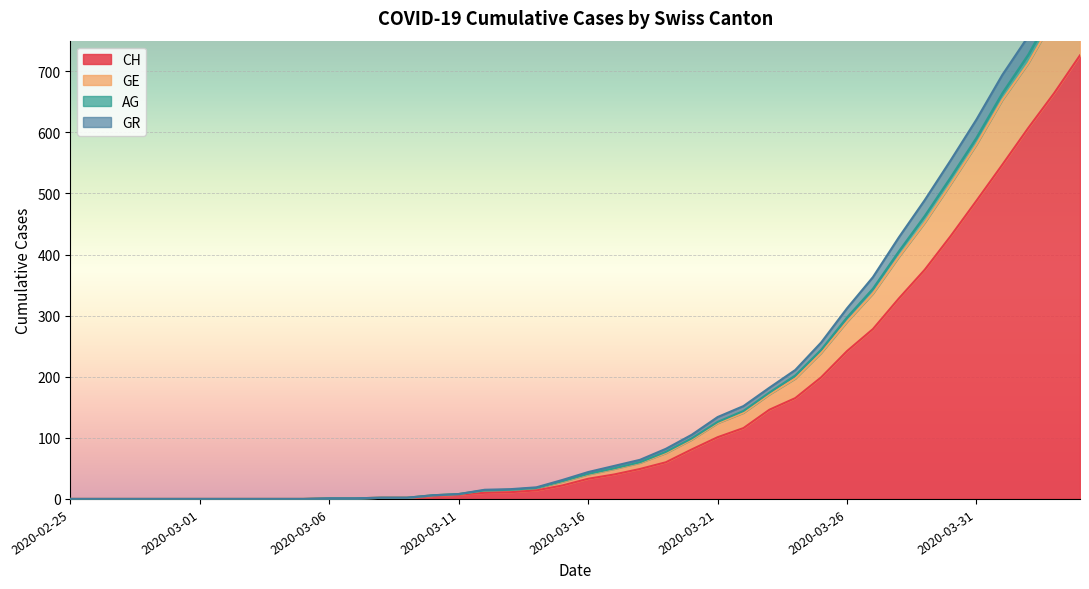

List the labels in order of AG value, largest first.

2020-04-04, 2020-04-03, 2020-04-02, 2020-04-01, 2020-03-31, 2020-03-30, 2020-03-29, 2020-03-28, 2020-03-27, 2020-03-26, 2020-03-25, 2020-03-24, 2020-03-23, 2020-03-22, 2020-03-21, 2020-03-20, 2020-03-19, 2020-03-18, 2020-03-17, 2020-03-16, 2020-03-15, 2020-03-14, 2020-03-13, 2020-03-12, 2020-03-11, 2020-03-10, 2020-03-08, 2020-03-09, 2020-03-06, 2020-03-07, 2020-02-25, 2020-02-26, 2020-02-27, 2020-02-28, 2020-02-29, 2020-03-01, 2020-03-02, 2020-03-03, 2020-03-04, 2020-03-05